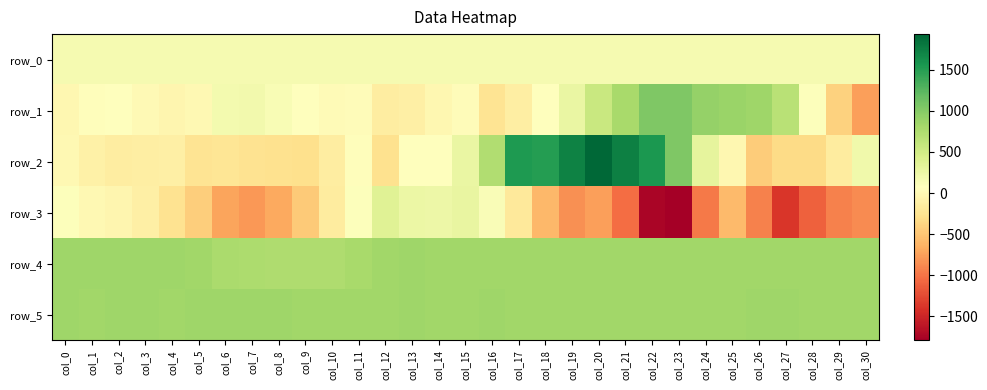

Which series changed the most between col_9 and col_28?

row_3